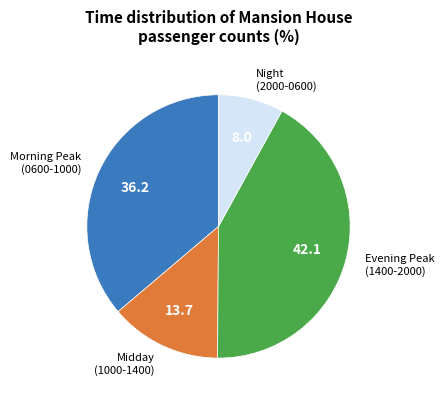

Which slice is the largest?

Evening Peak (1400-2000)